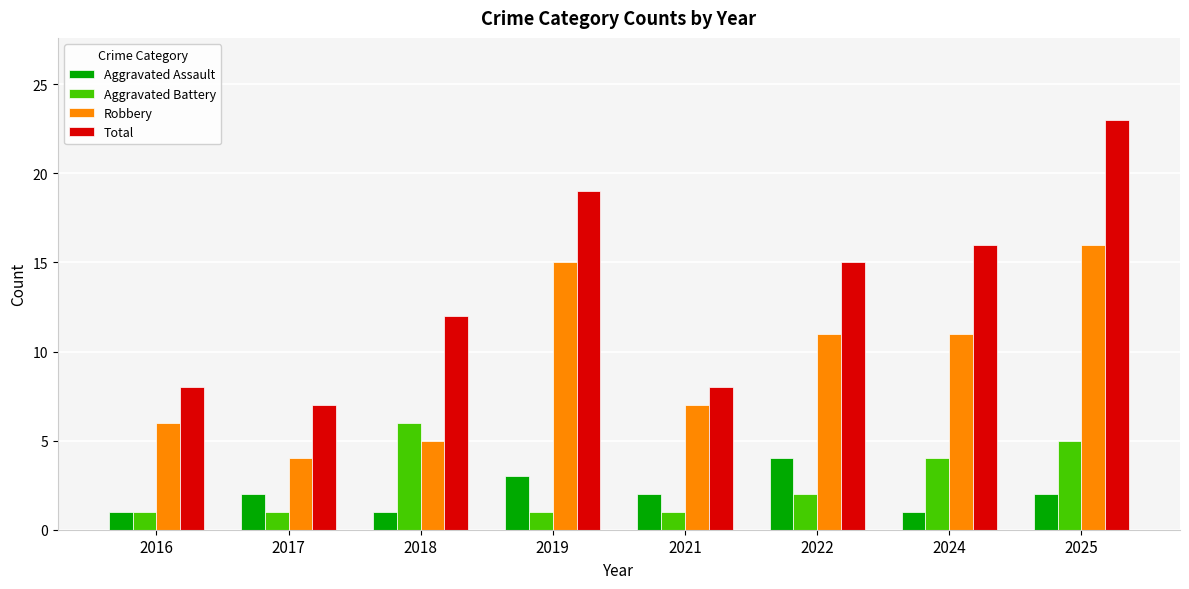

The Total series shows 6 at 2019. True or false?

False